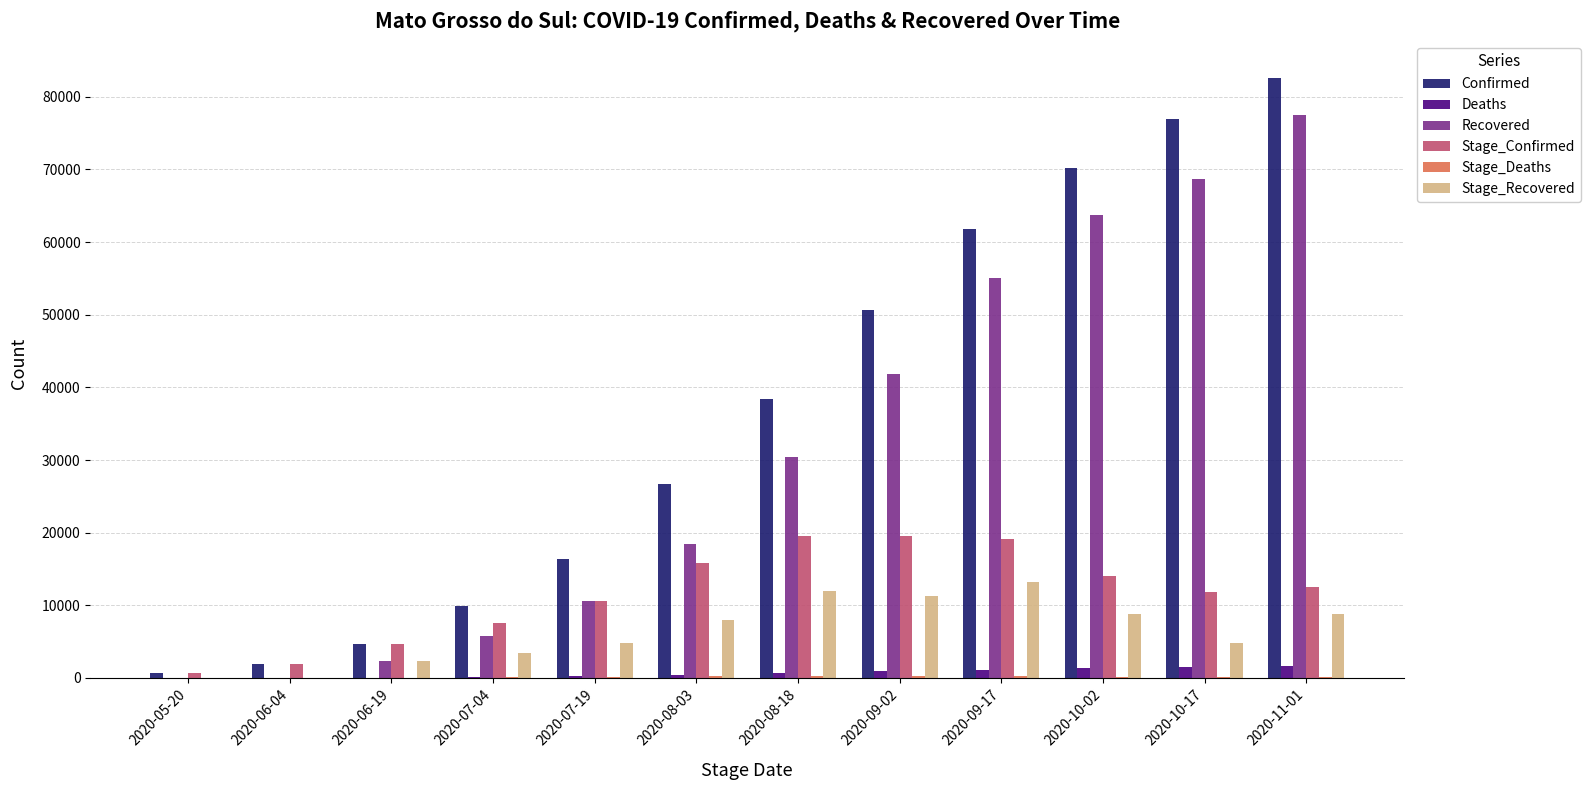

Which category has the highest value in the Recovered series?

2020-11-01